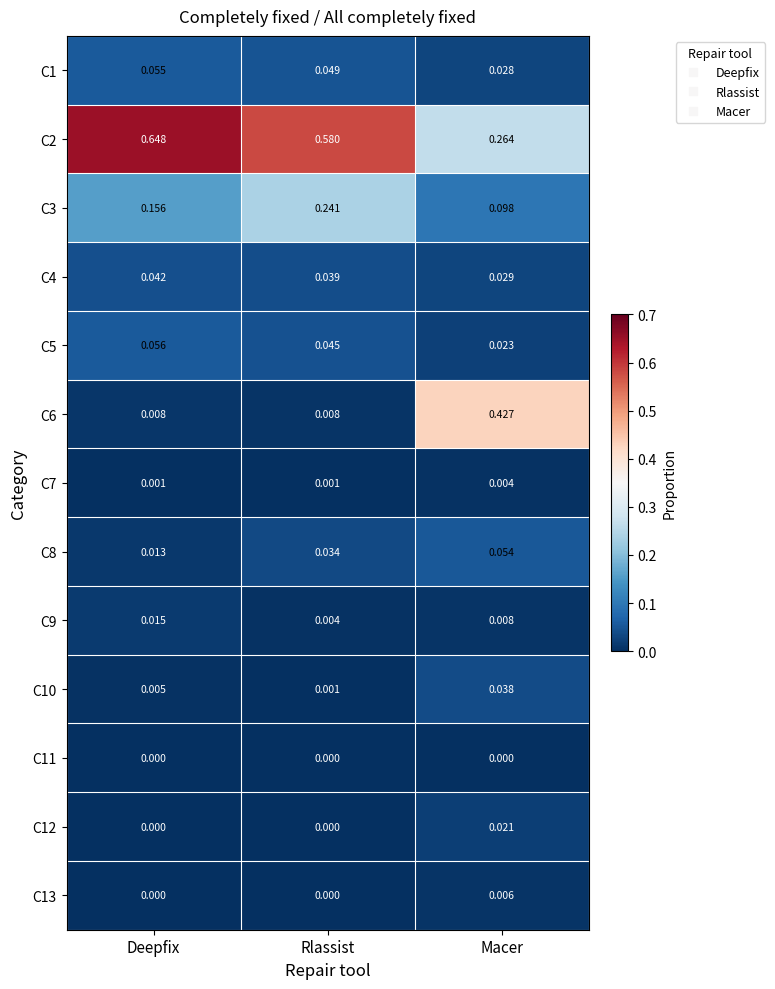

Which label corresponds to the largest value in the chart?

Deepfix